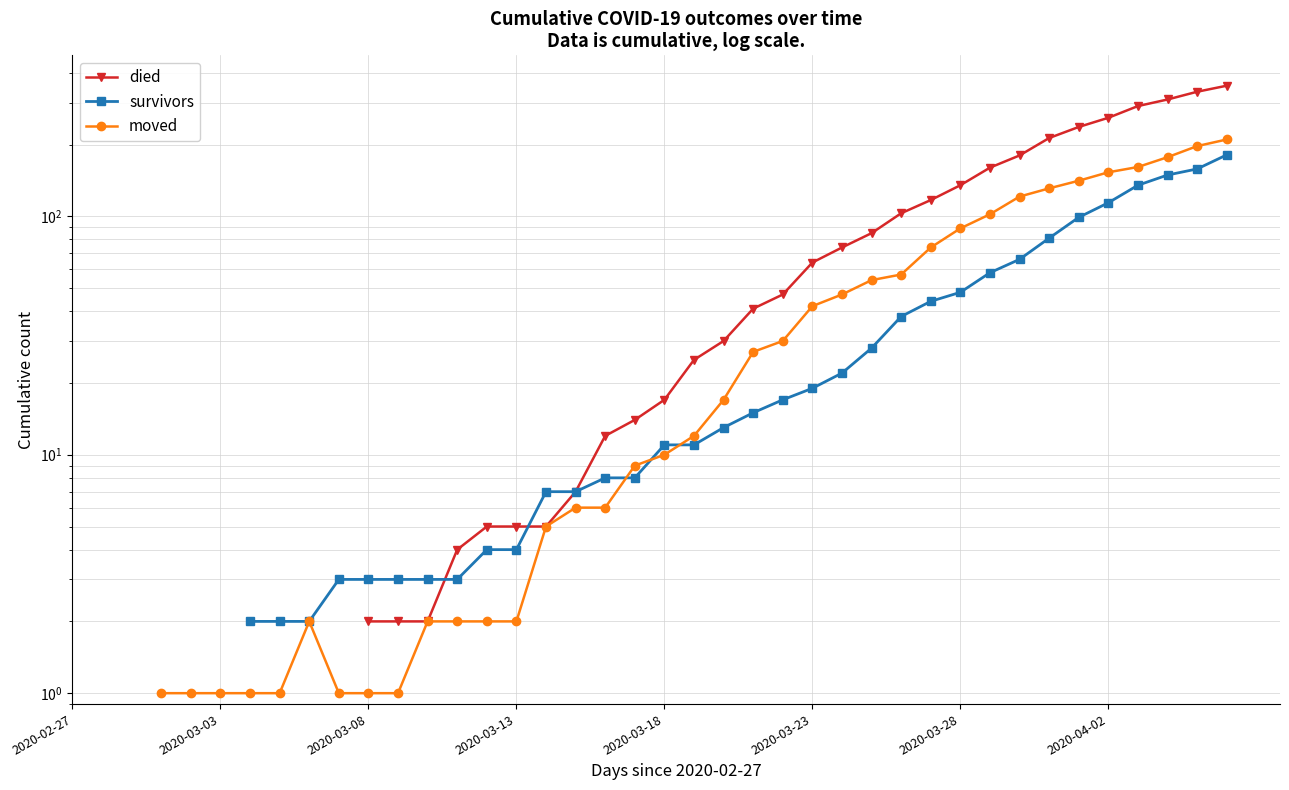

In moved, how many points are higher than both neighbors (excluding endpoints)?

1